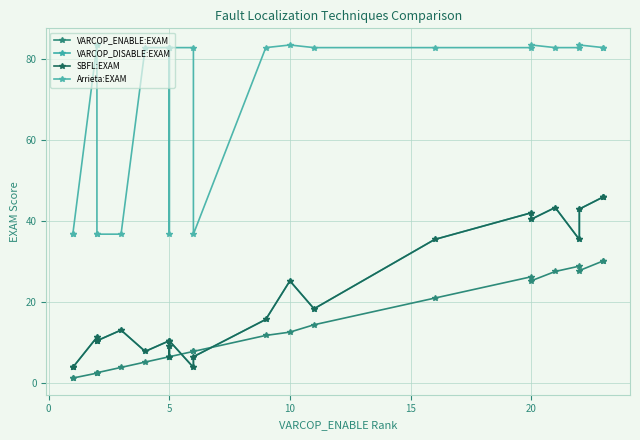

What is the sum of all SBFL:EXAM values?

500.5